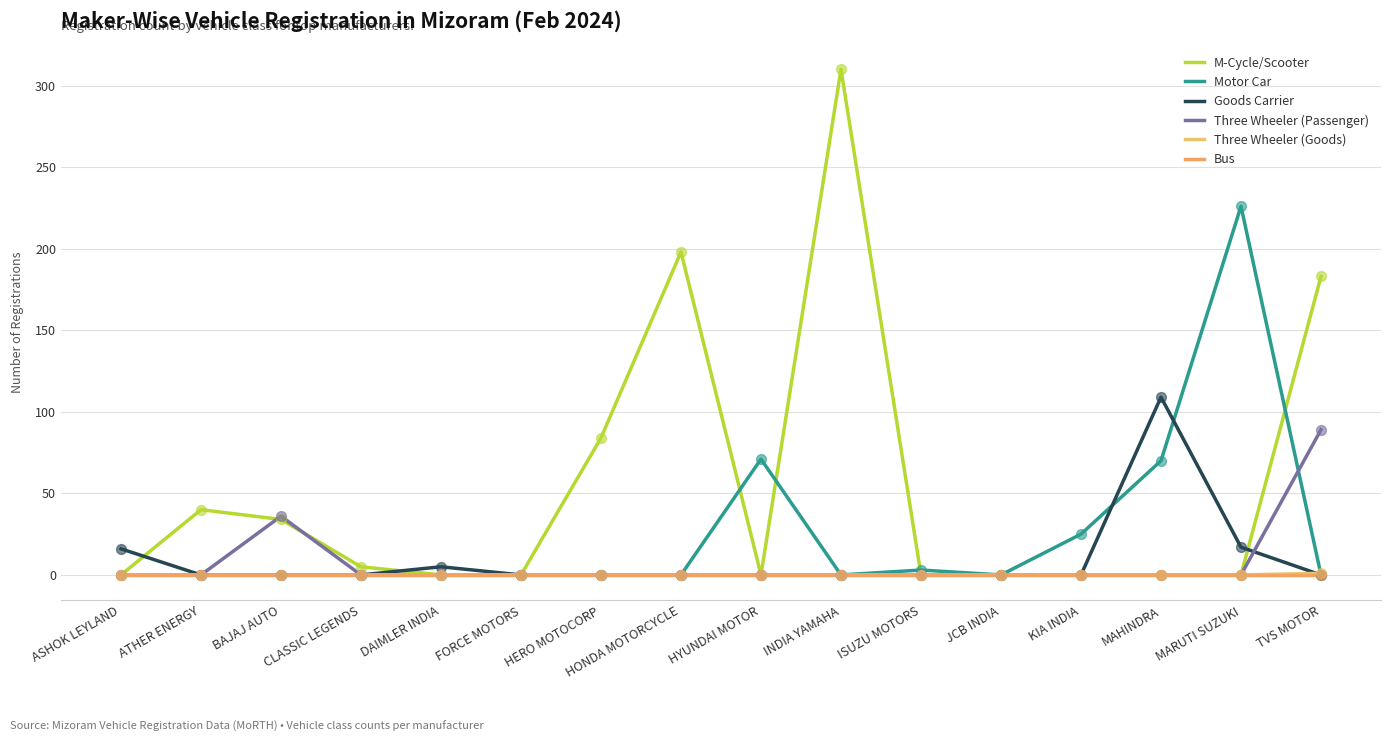

What is the total value across all series at HERO MOTOCORP?

84